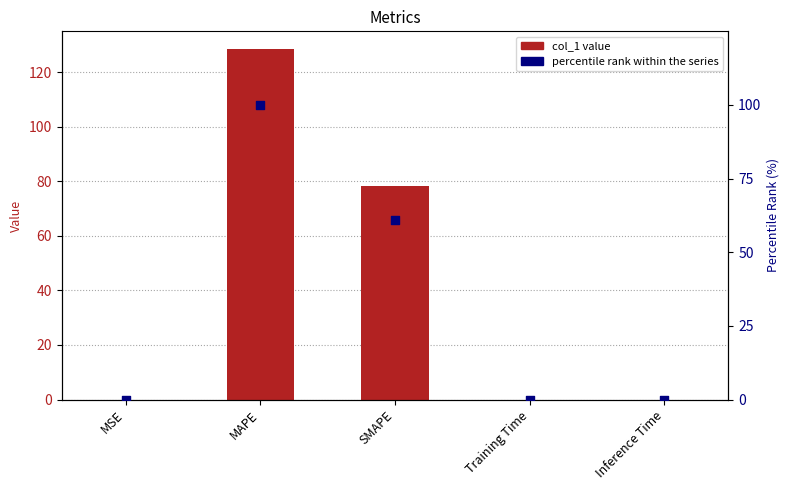

Which series has the largest total across all categories?

col_1